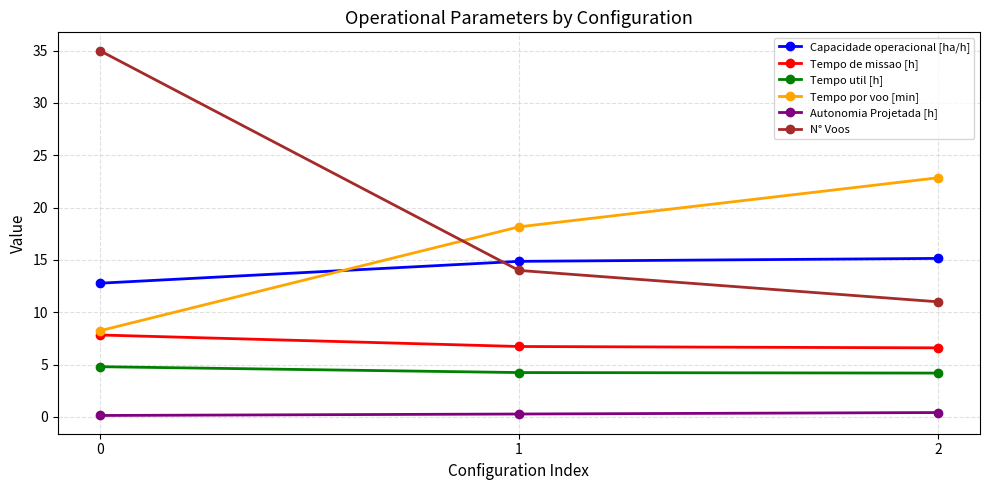

The Tempo por voo [min] series shows 8.2 at 0. True or false?

True